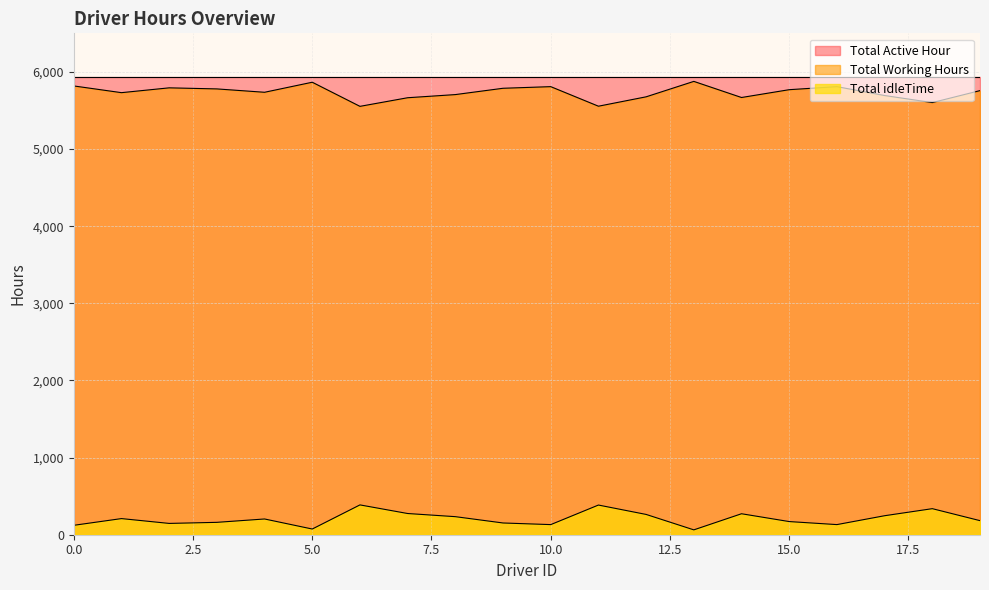

How many interior local peaks does the Total idleTime series have?

6